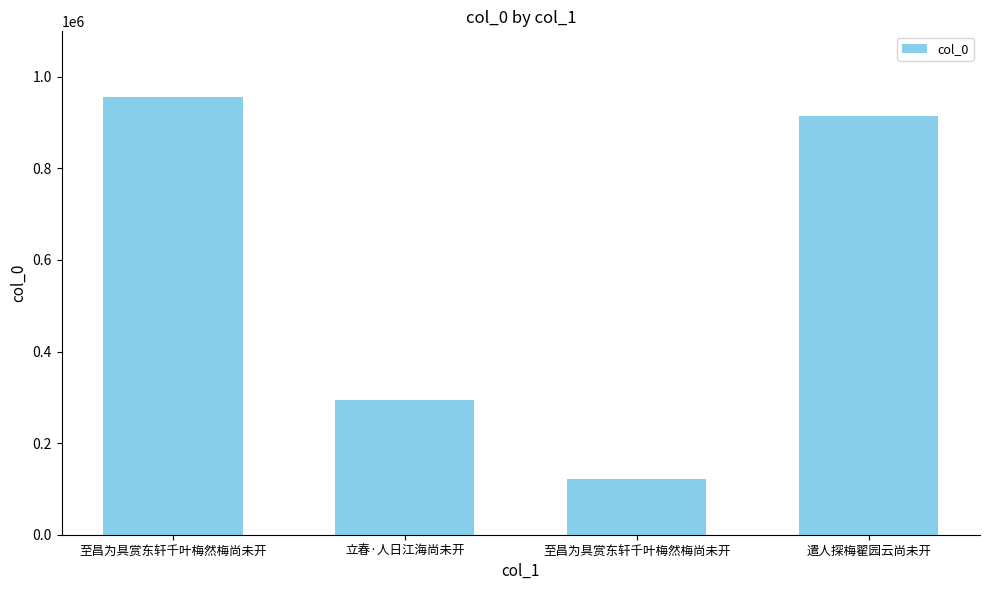

Reading left to right, list all the values displayed in this chart.

至昌为具赏东轩千叶梅然梅尚未开=955837	立春·人日江海尚未开=295174	至昌为具赏东轩千叶梅然梅尚未开=122742	遣人探梅翟园云尚未开=914960